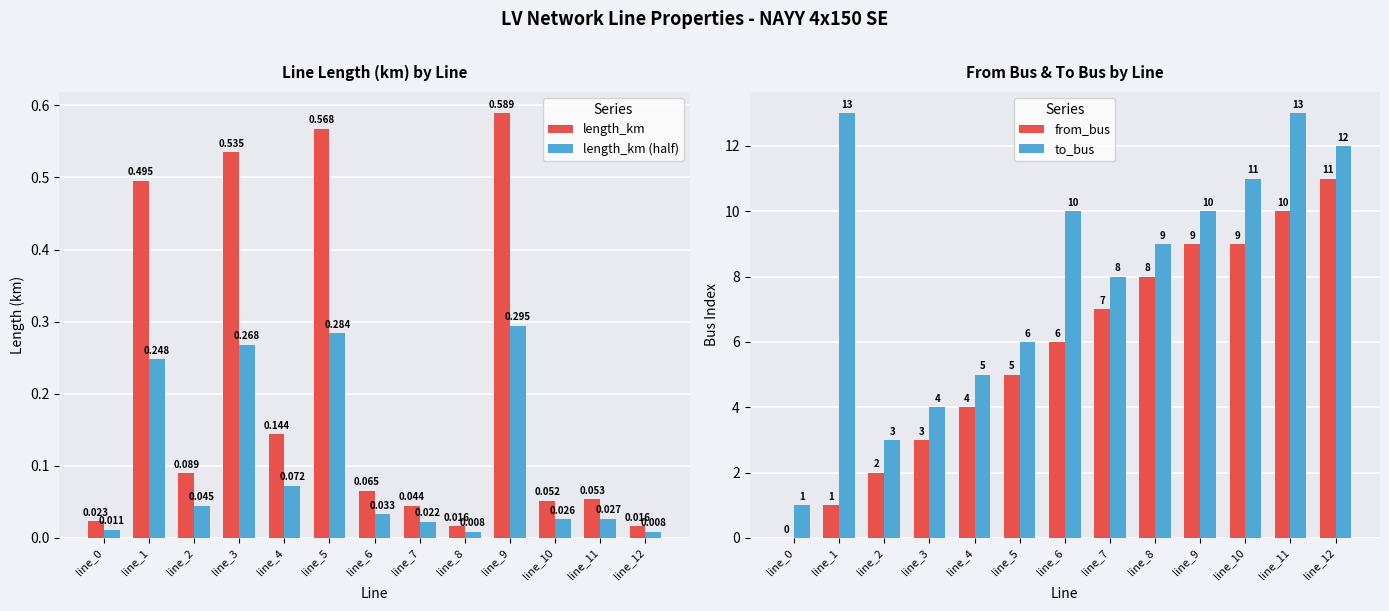

The length_km series shows 0.0 at line_0. True or false?

True